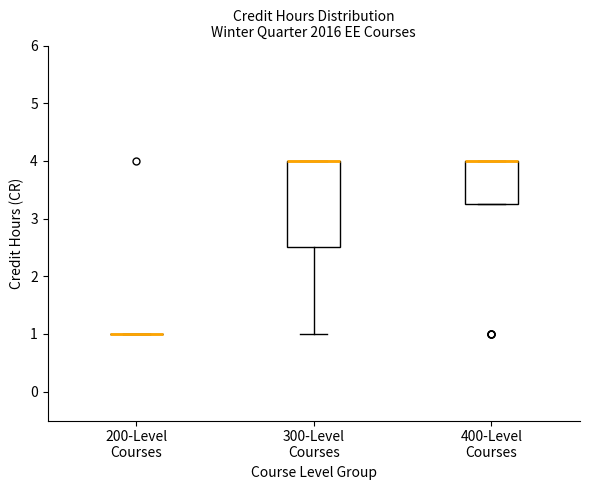

Where is the lower edge of the box for 400-Level Courses on the y-axis? The values are not printed on the chart, so give them approximately, as read against the axis.

3.3